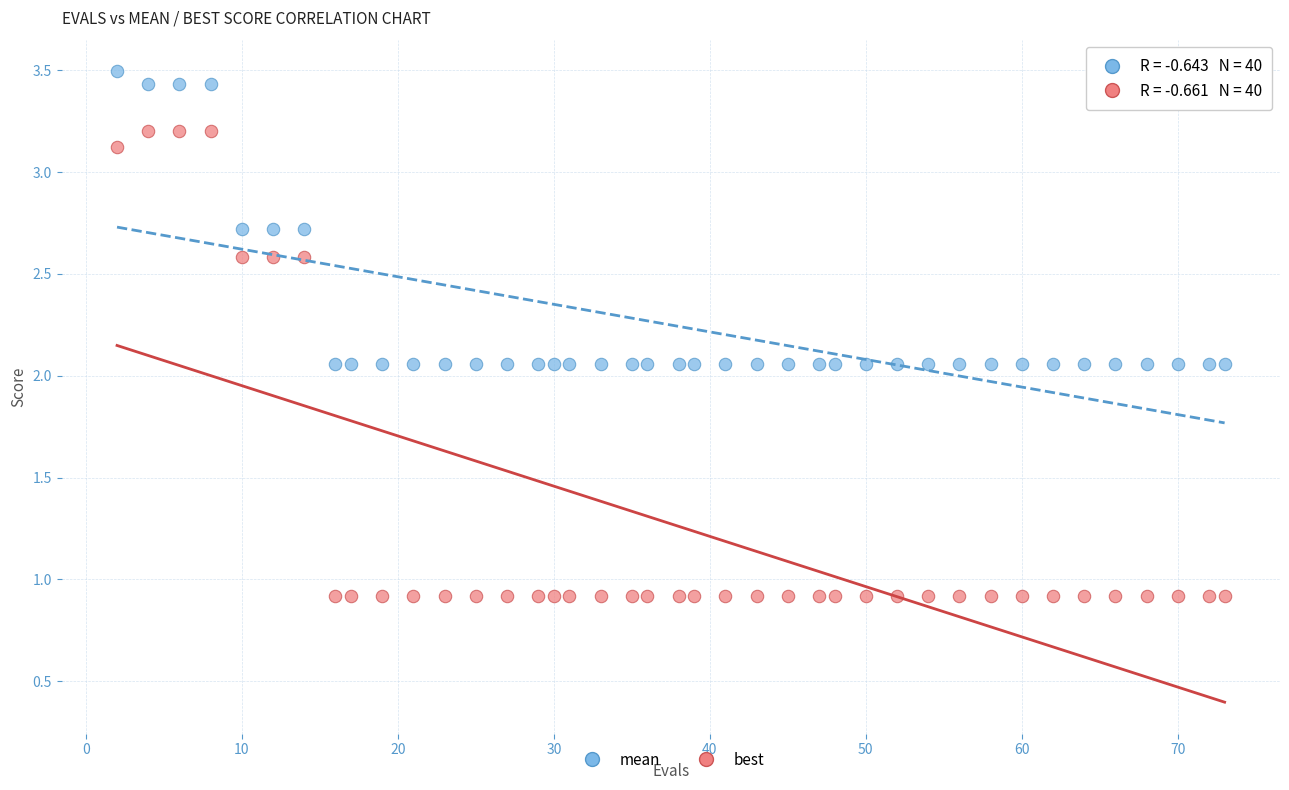

What are all the series names shown in the legend?

mean, best